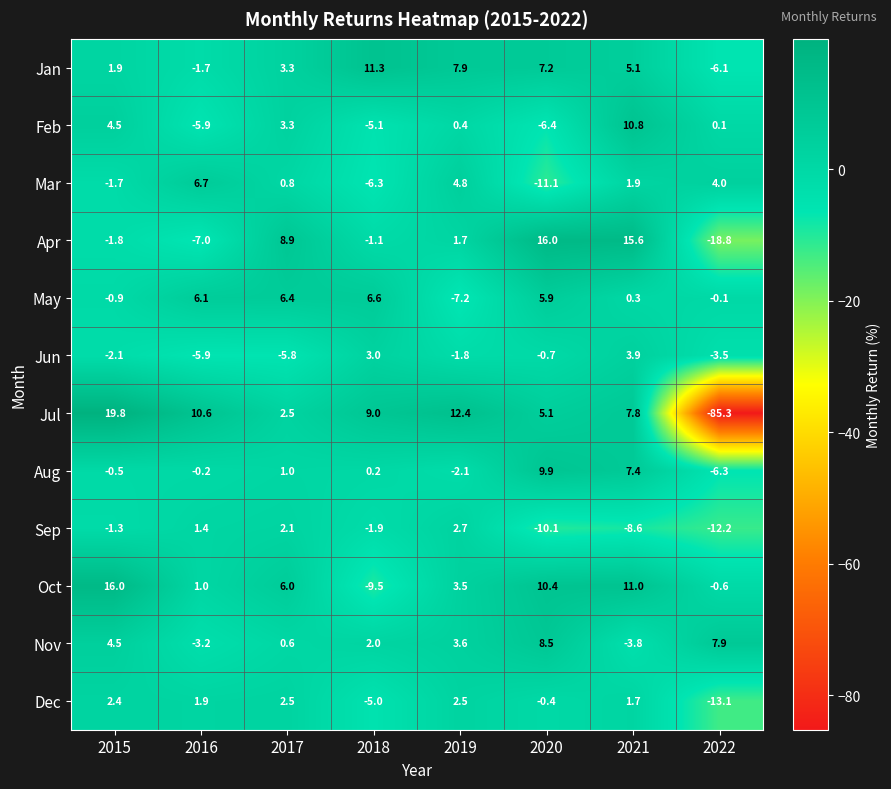

Which category has the highest value in the Jan series?

2018